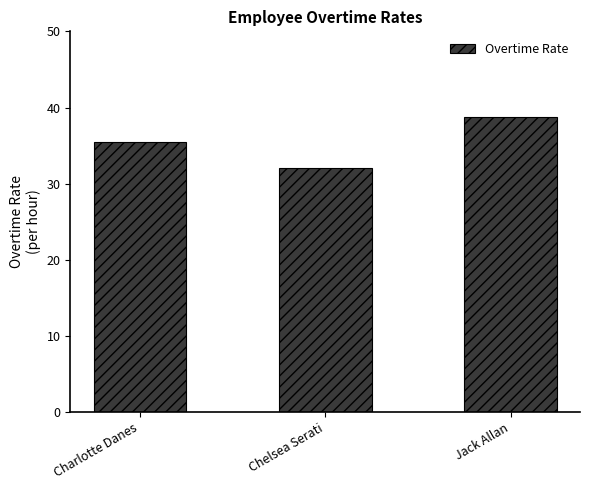

Is it true that the value at Jack Allan is 38.8?

True